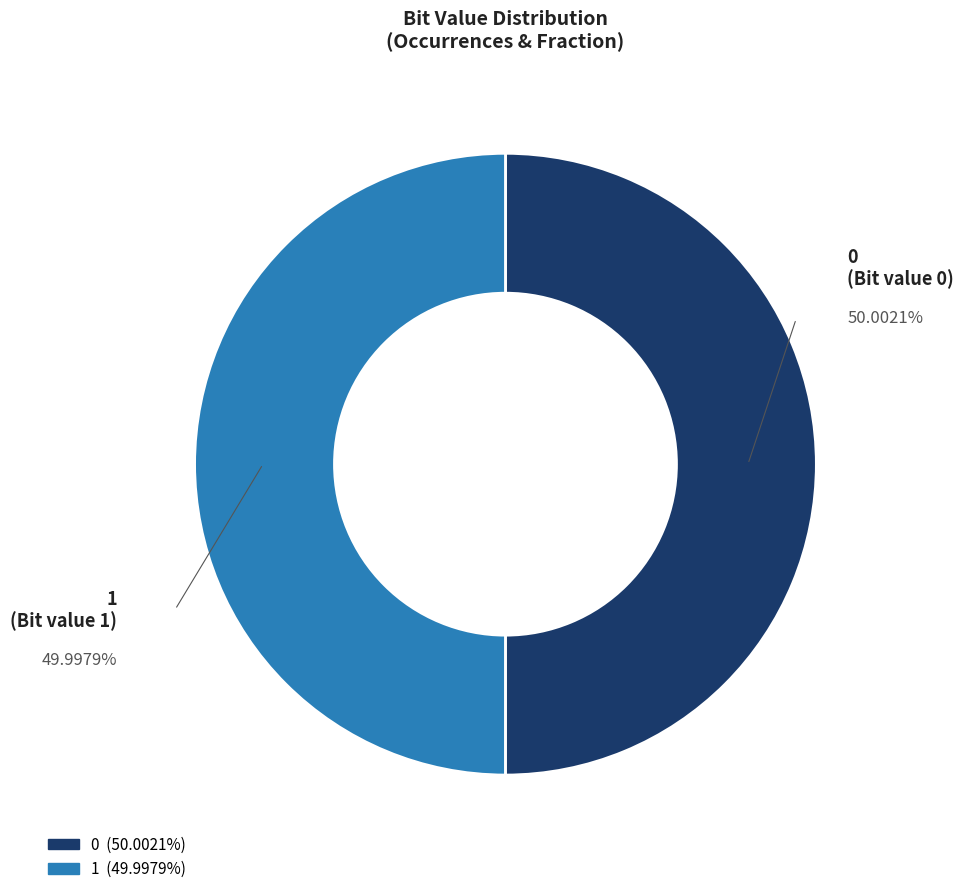

Do 0 (Bit value 0) and 1 (Bit value 1) together represent more than half of the pie?

Yes